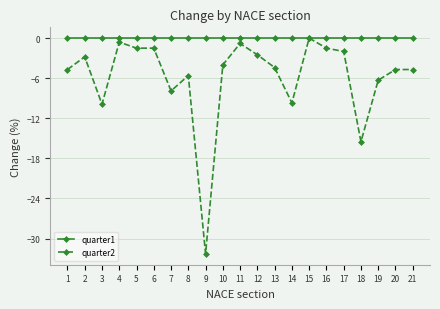

True or false: quarter2 has a value of -4.4 at 13.

True